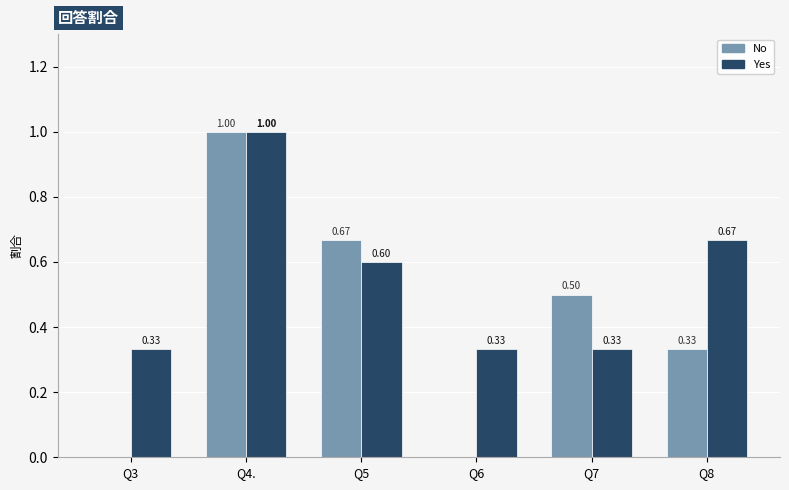

What is the sum of all Yes values?

3.3